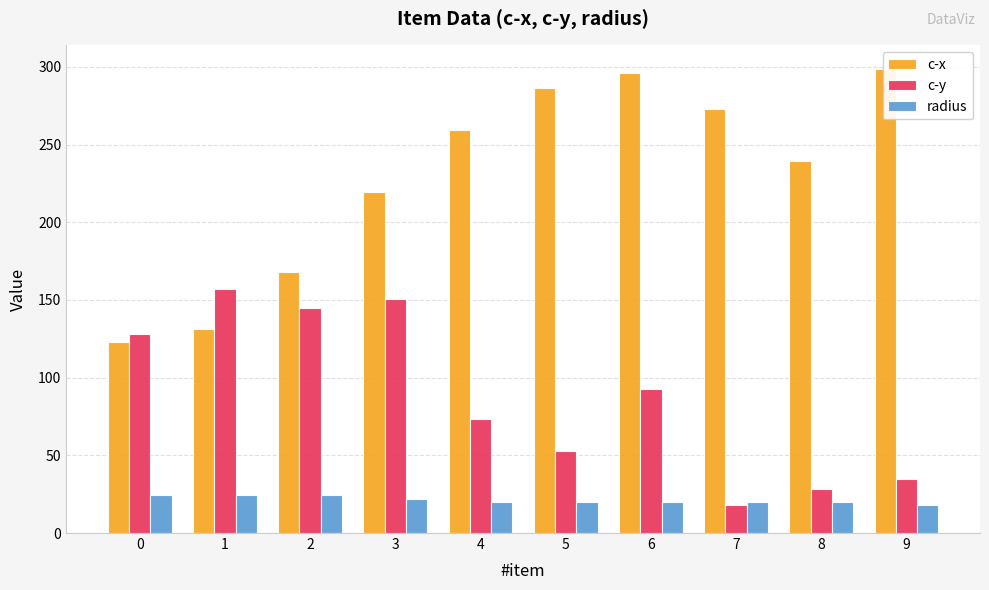

The c-y series shows 42.4 at 1. True or false?

False